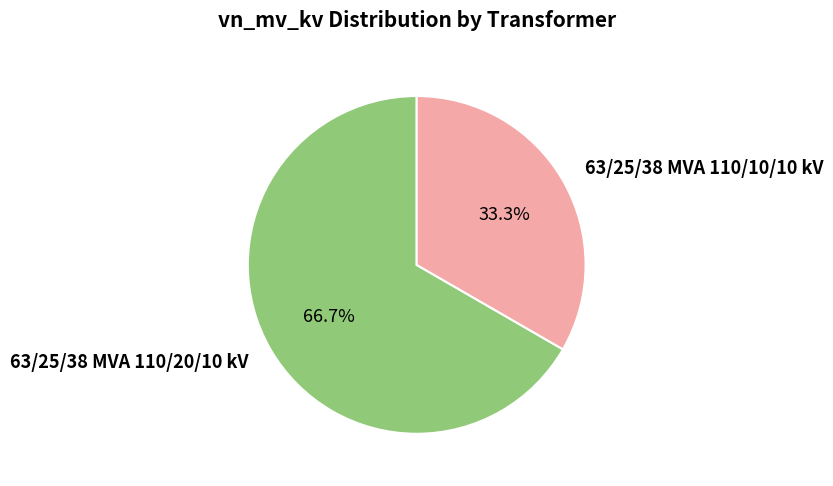

Do 63/25/38 MVA 110/20/10 kV and 63/25/38 MVA 110/10/10 kV together represent more than half of the pie?

Yes